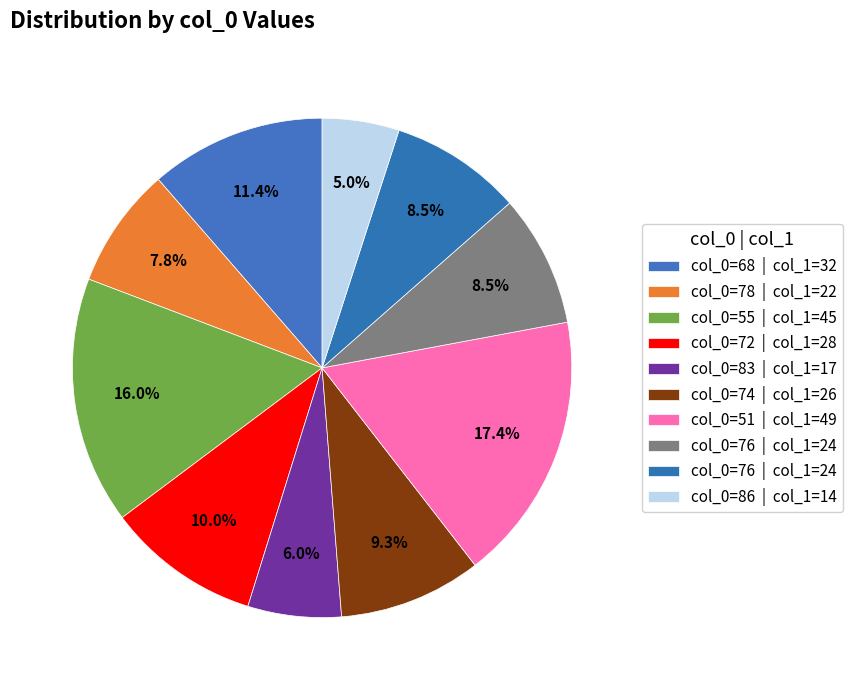

How many slices are in this pie chart?

10